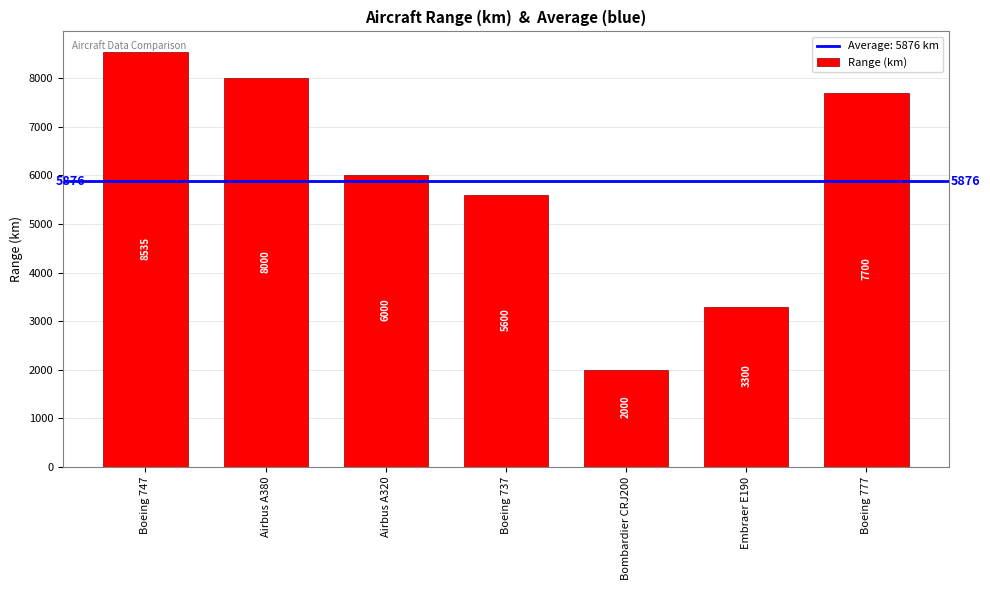

What is the sum of all values?

41135